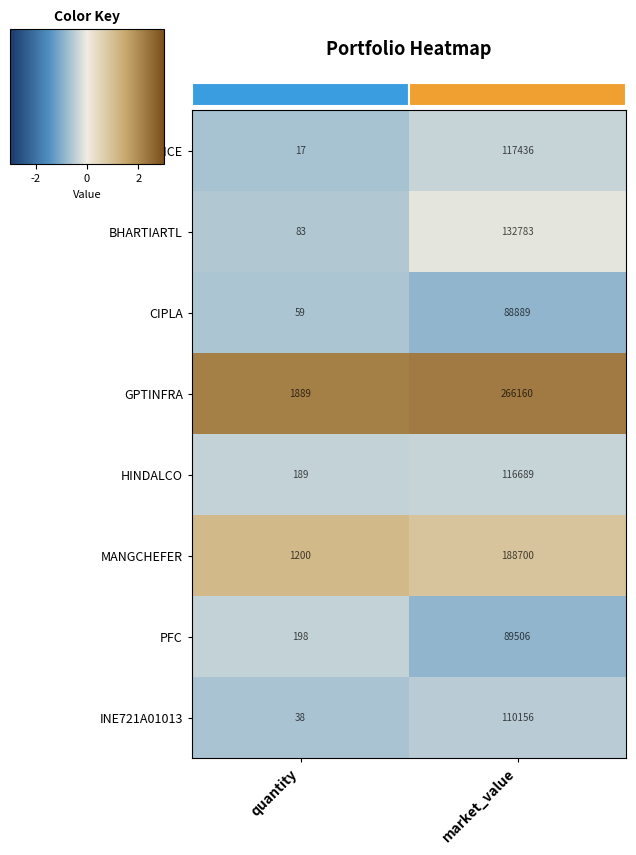

Read the BHARTIARTL value at quantity, to the nearest 10.

80